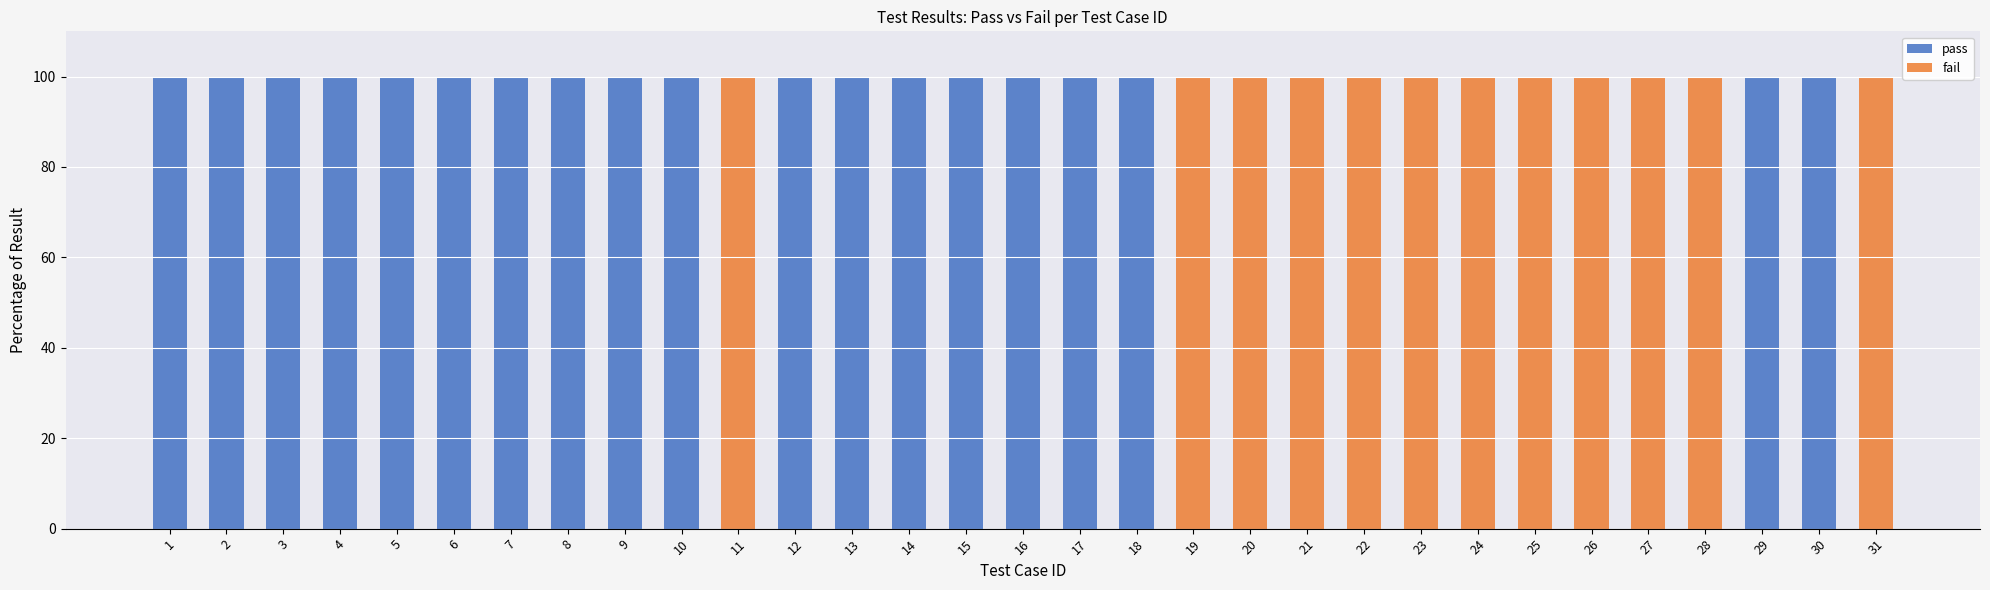

The value of pass at 3 is 100. True or false?

True